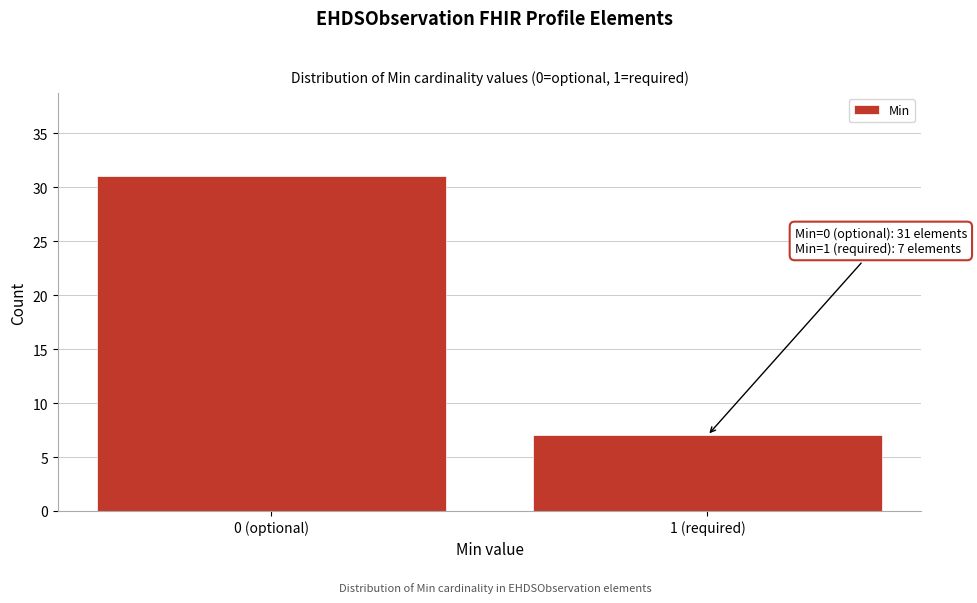

Reading left to right, transcribe all the data shown in this chart.

31	7